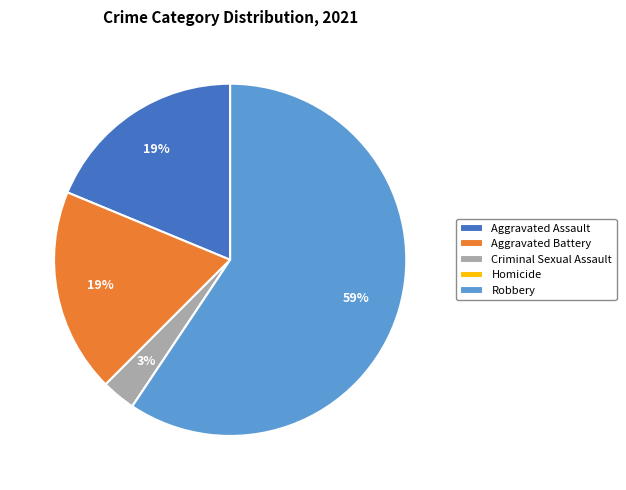

Does Aggravated Battery account for over 50% of the chart?

No